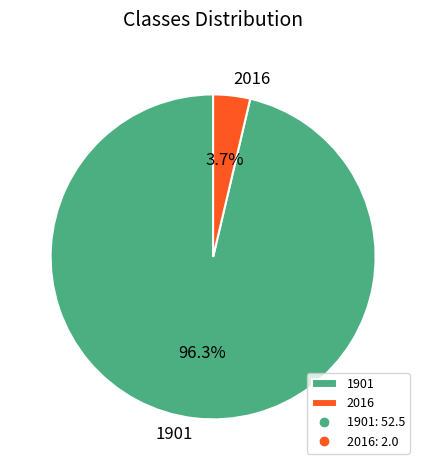

Count the number of slices in the pie.

2